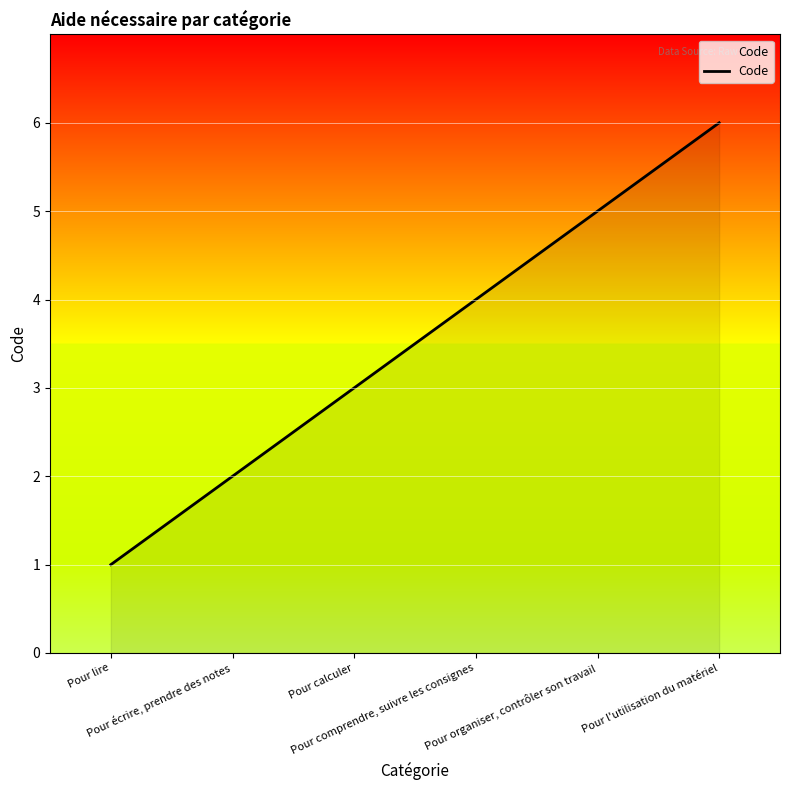

The chart shows a value of 2 at Pour écrire, prendre des notes. True or false?

True